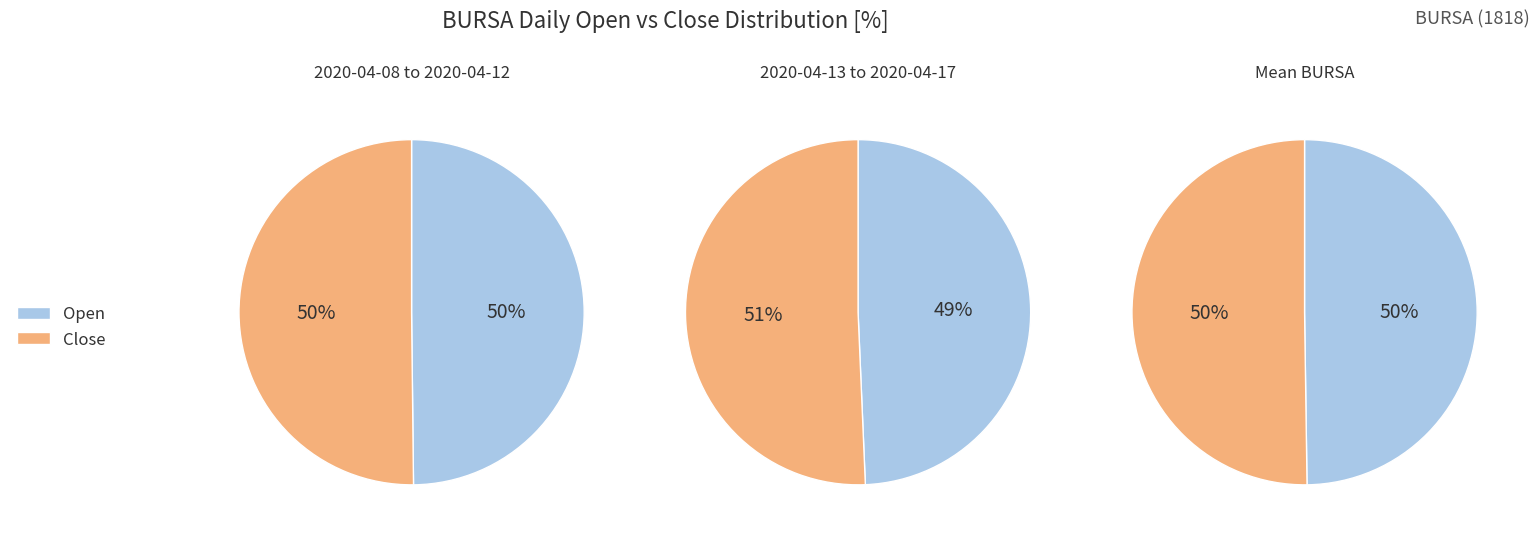

Does any single category account for the majority?

No